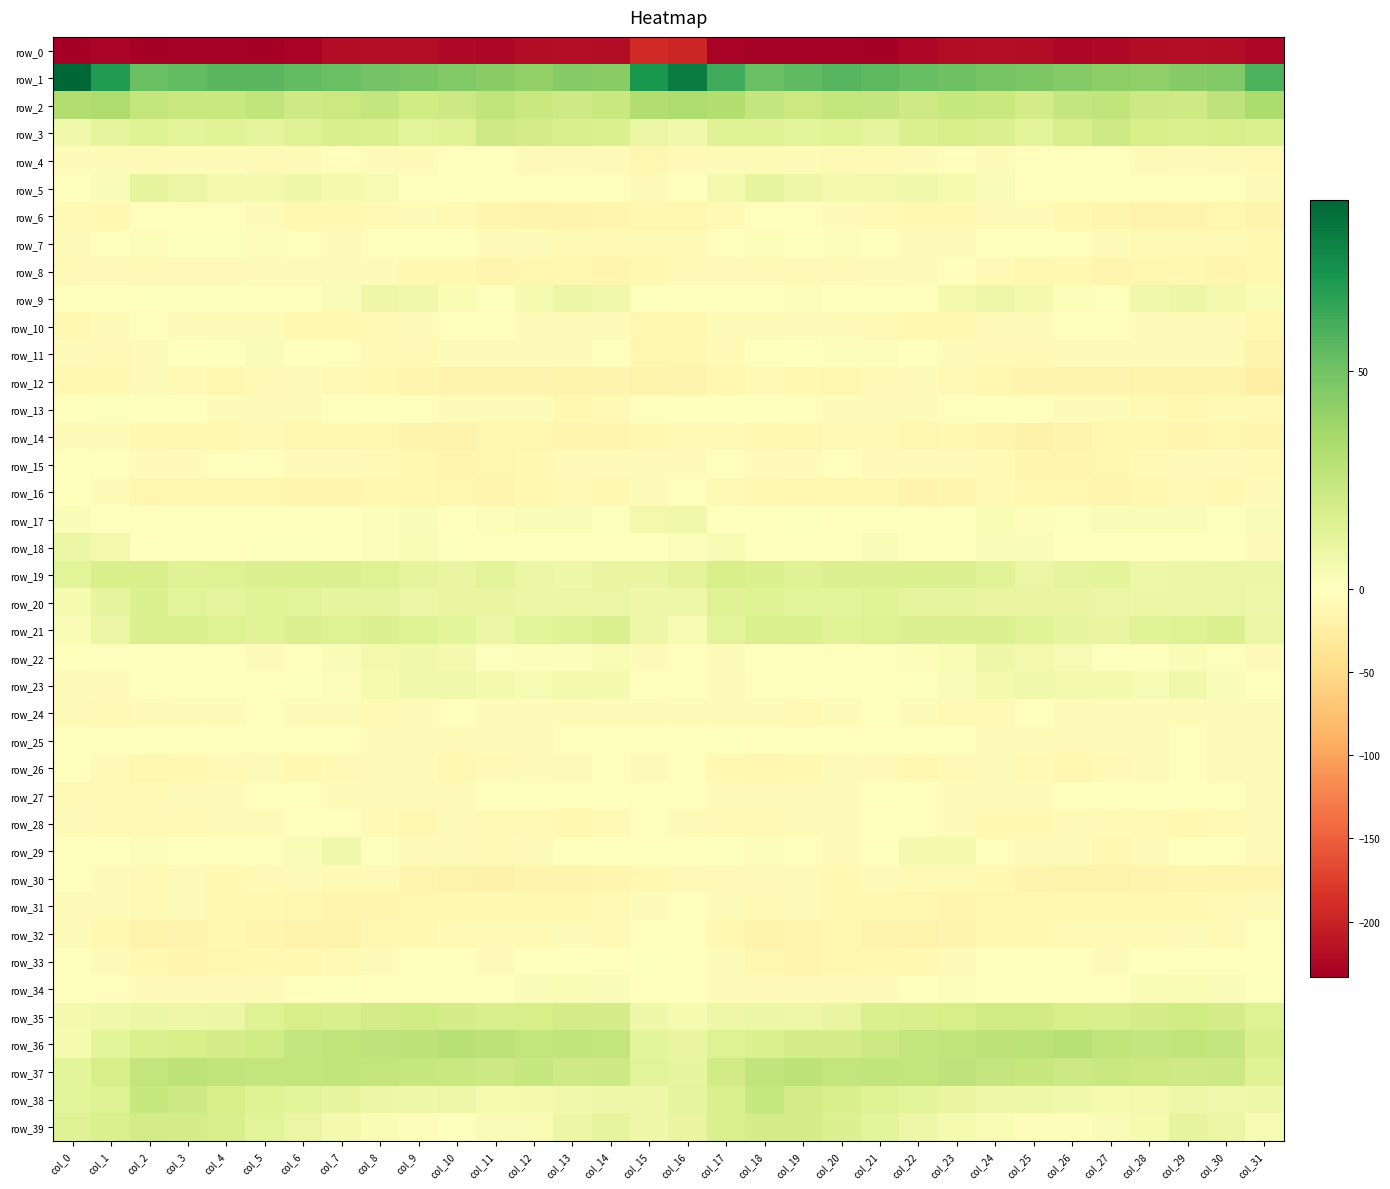

How many data points in row_13 are less than -4?

17